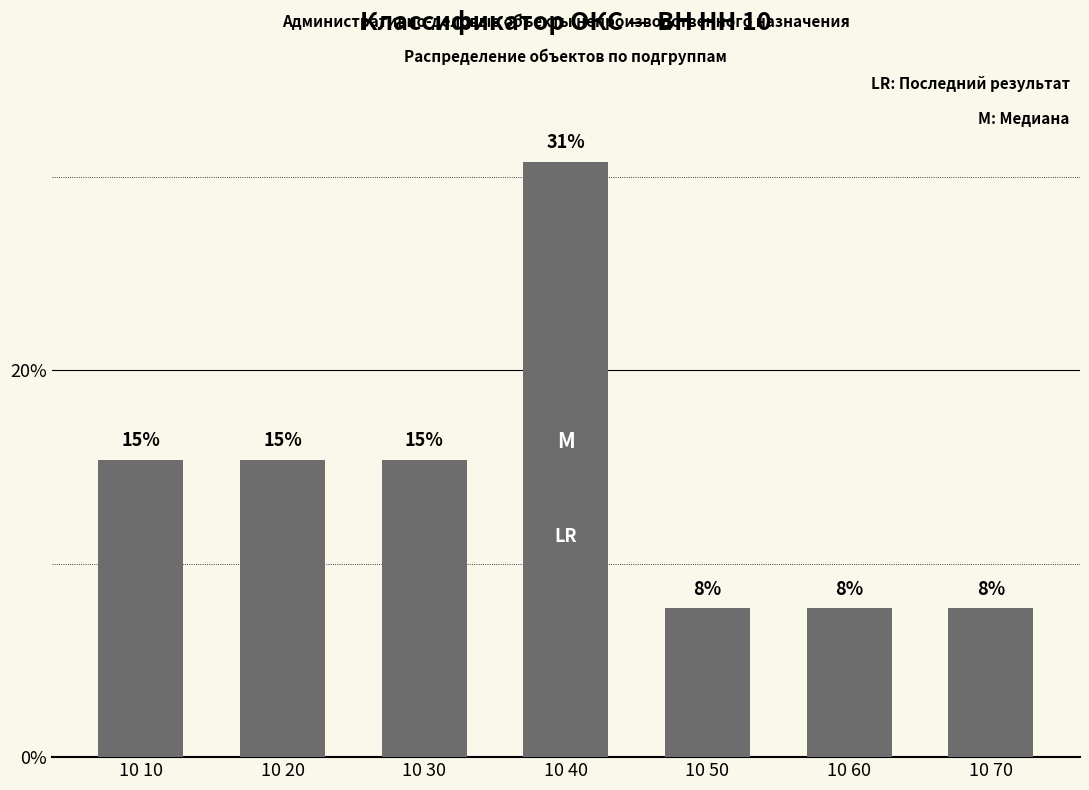

At which label does the data first exceed 15?

10 10